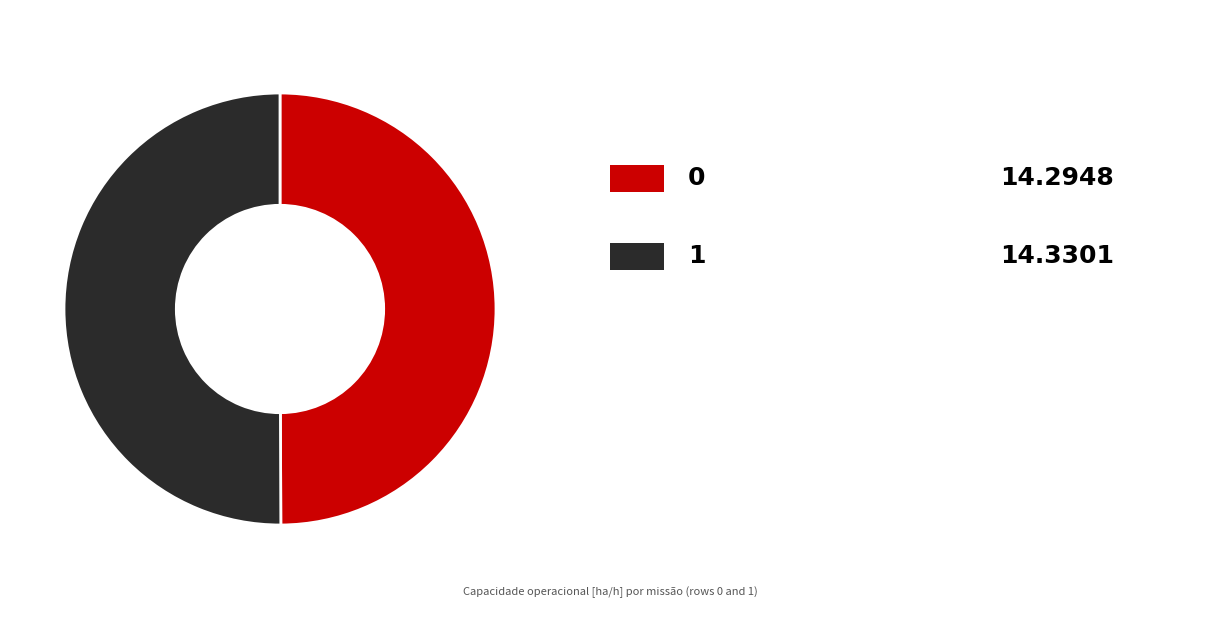

Count the number of slices in the pie.

2